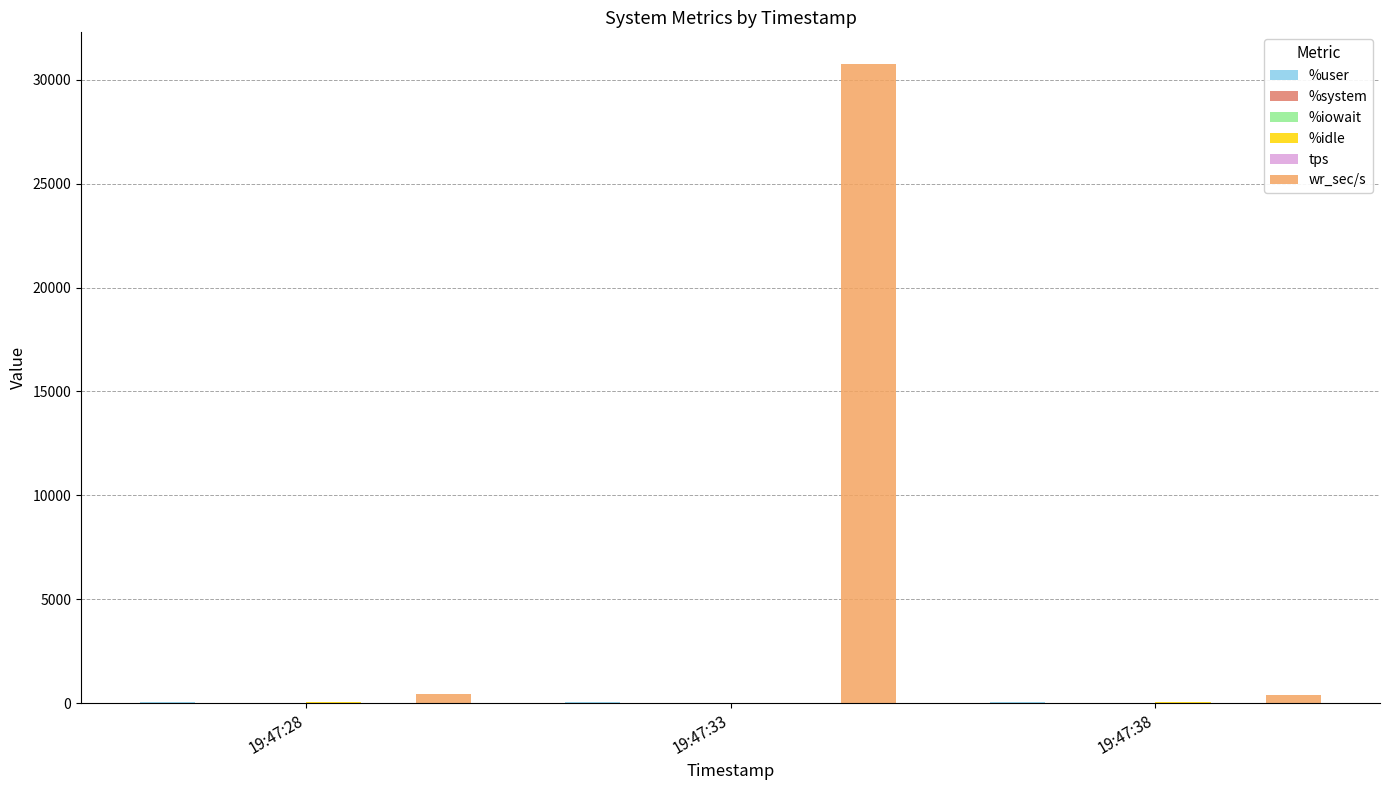

What is the sum of all wr_sec/s values?

31563.2